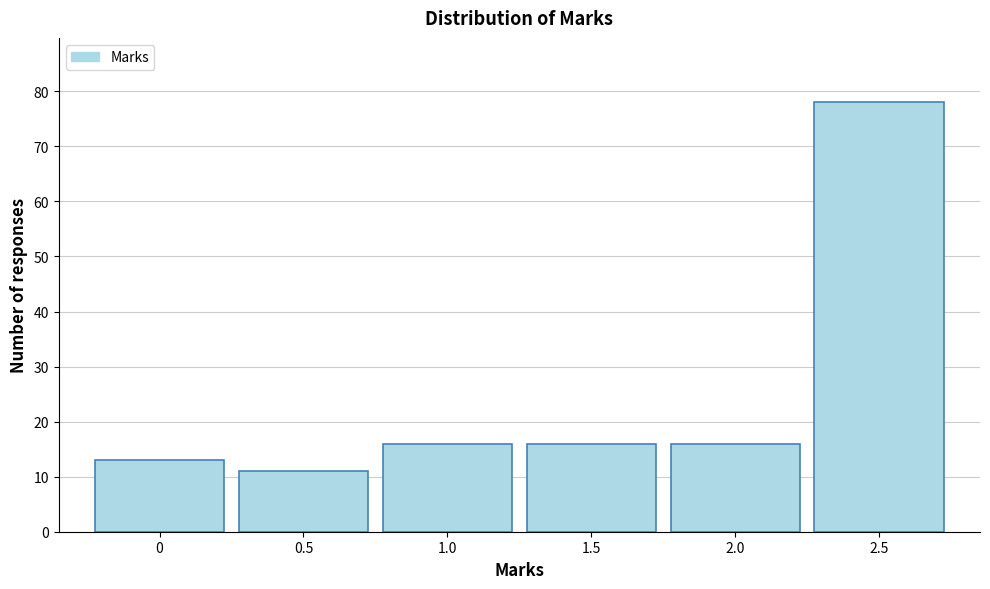

How tall is the bar that spans -0.25 to 0.25 on the x-axis? The values are not printed on the chart, so give them approximately, as read against the axis.

13